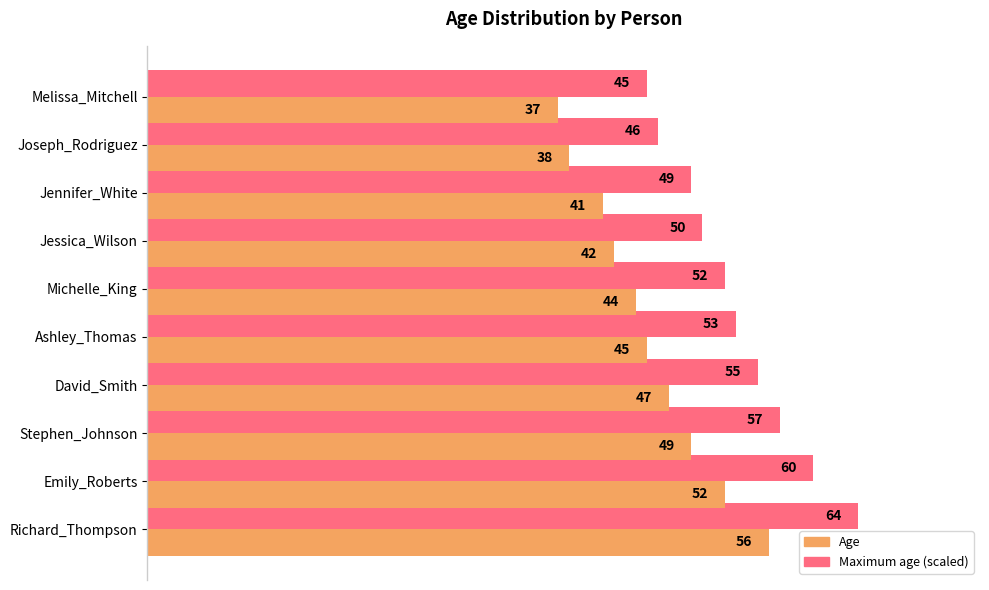

What is the sum of the Maximum age (scaled) values at Michelle_King and Jessica_Wilson?

102